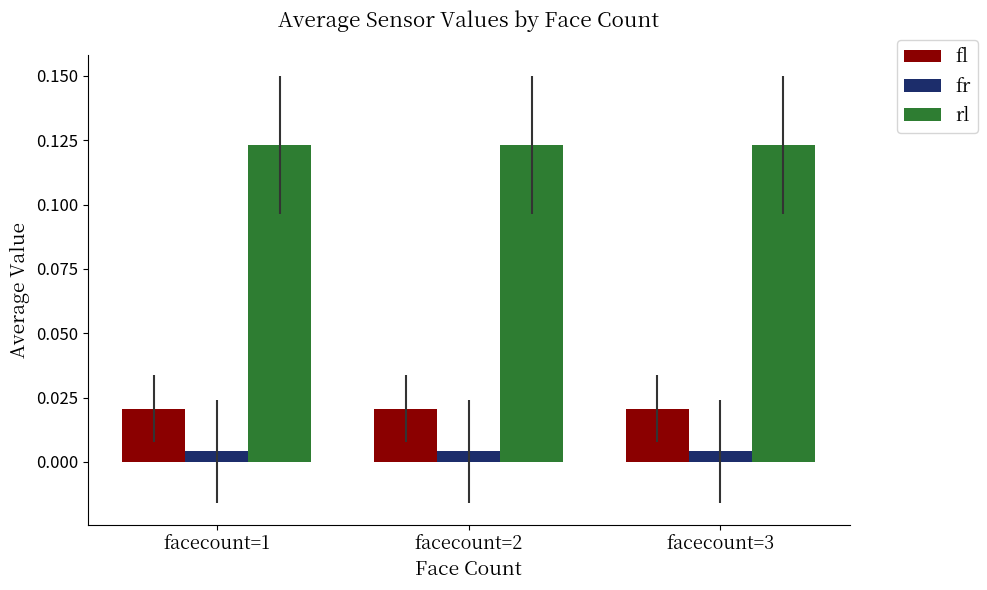

Is it true that rl equals 0.0 at facecount=2?

False